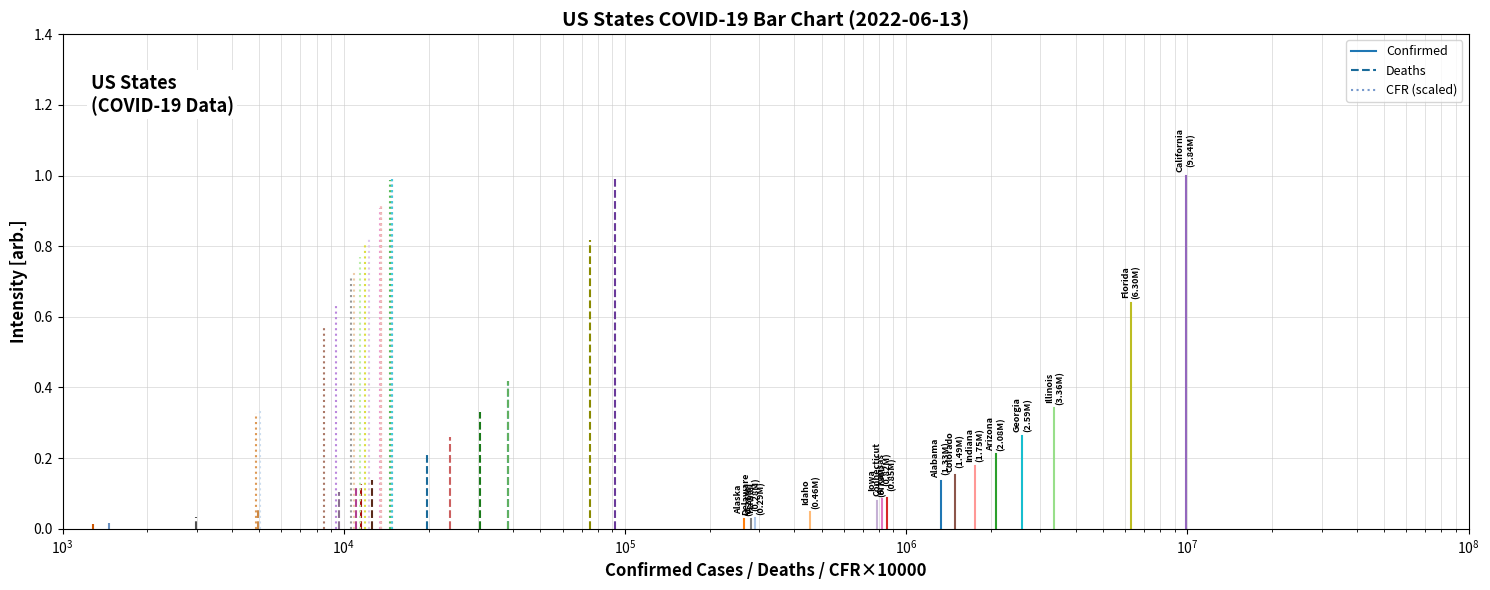

What is the maximum value for CFR (scaled)?

1.0